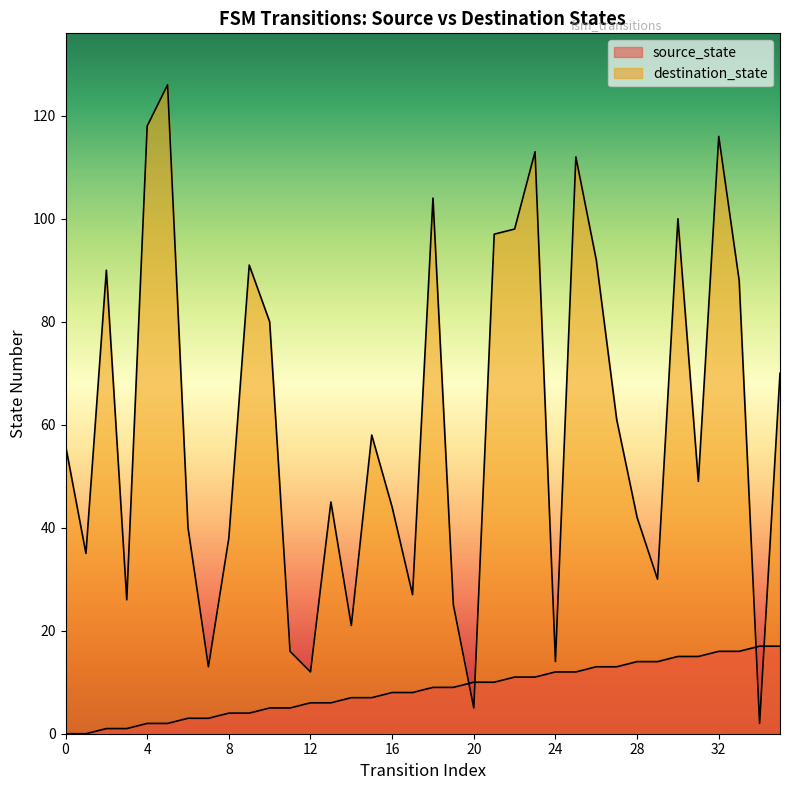

What is the total value across all series at 27?

74